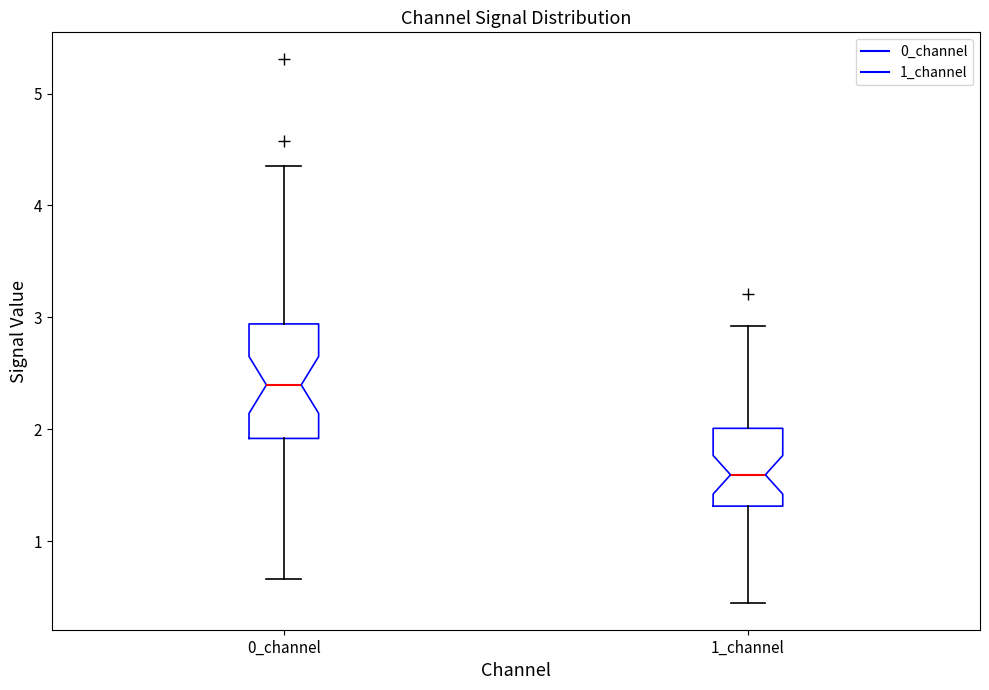

Reading left to right, transcribe this box plot: for each box, give where its median line is, the range the box spans, and where its two whiskers end, as read against the y-axis. The values are not printed on the chart, so give them approximately, as read against the axis.

0_channel: median 2.4, box 1.9 to 2.9, whiskers 0.7 to 4.4
1_channel: median 1.6, box 1.3 to 2.0, whiskers 0.5 to 2.9